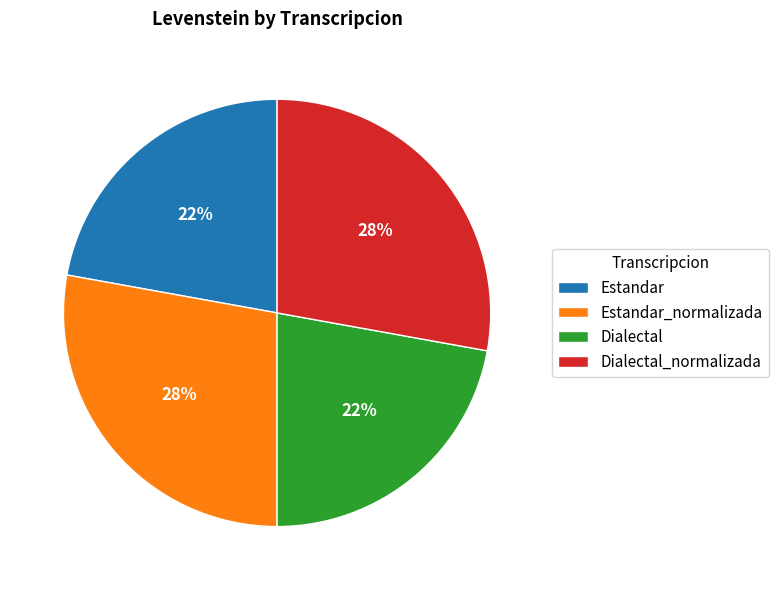

Is the sum of Dialectal and Estandar greater than half?

No